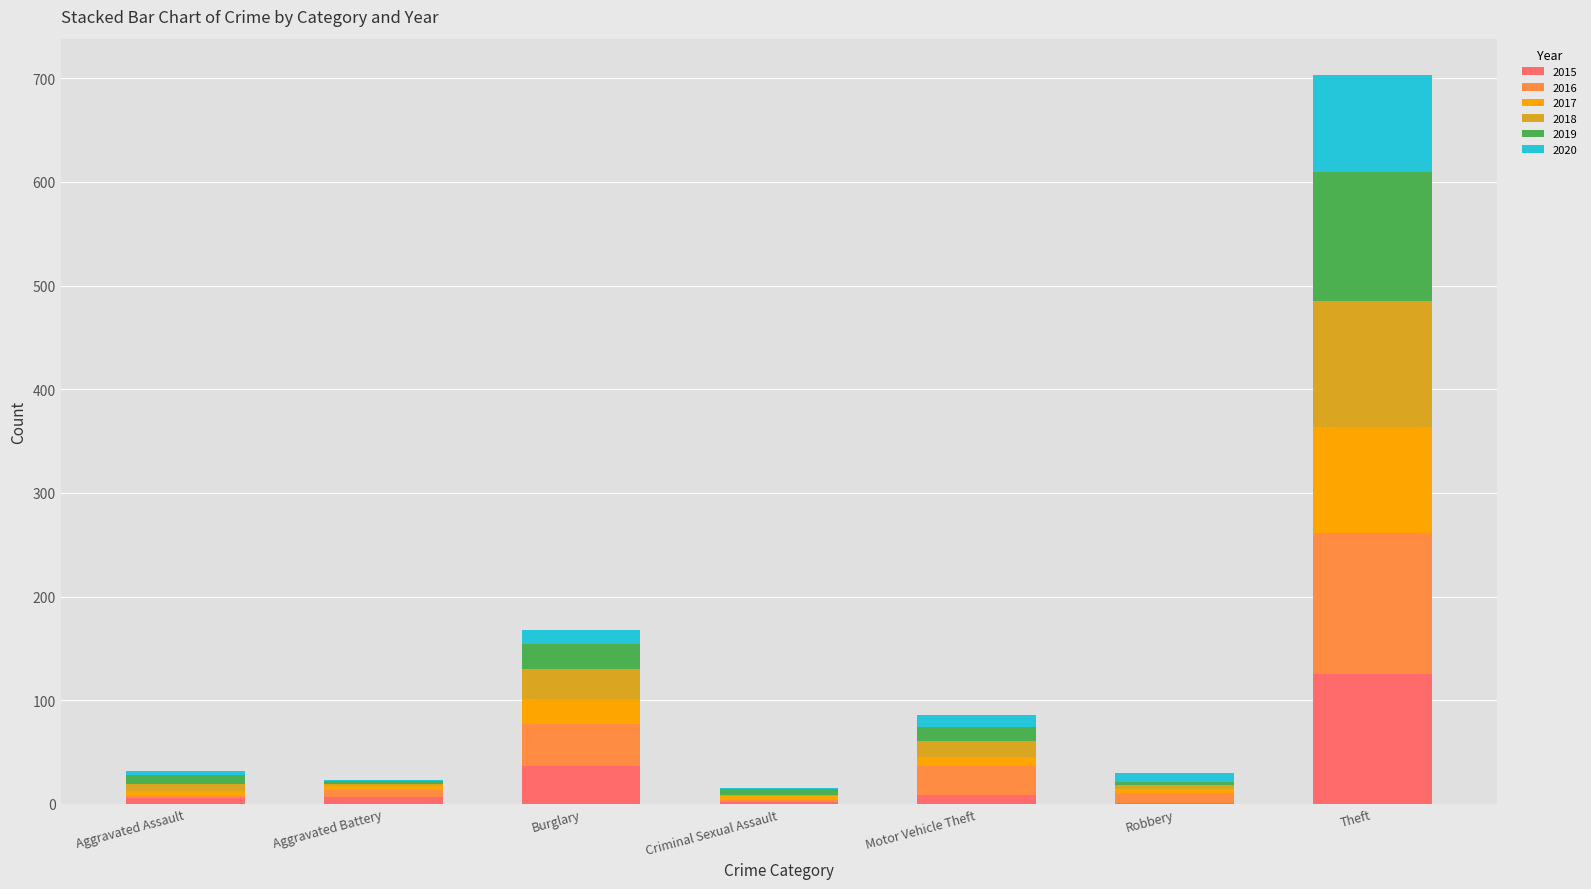

At which category is the sum across all series the highest?

Theft